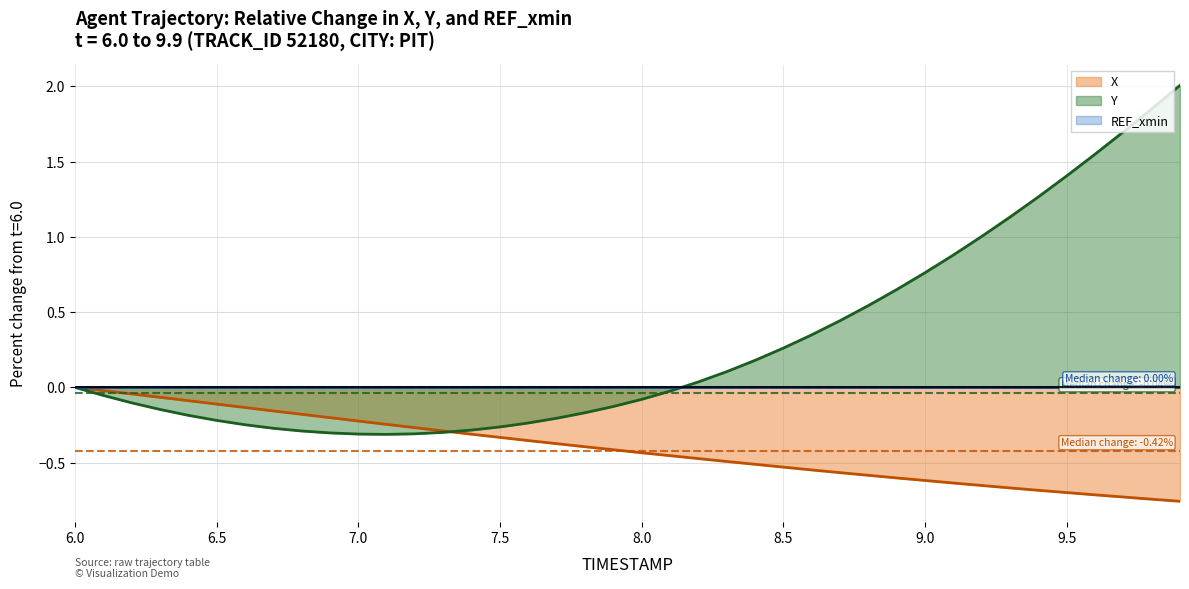

Rank the series by their maximum value, from highest to lowest.

Y (line), X (line), REF_xmin (line)